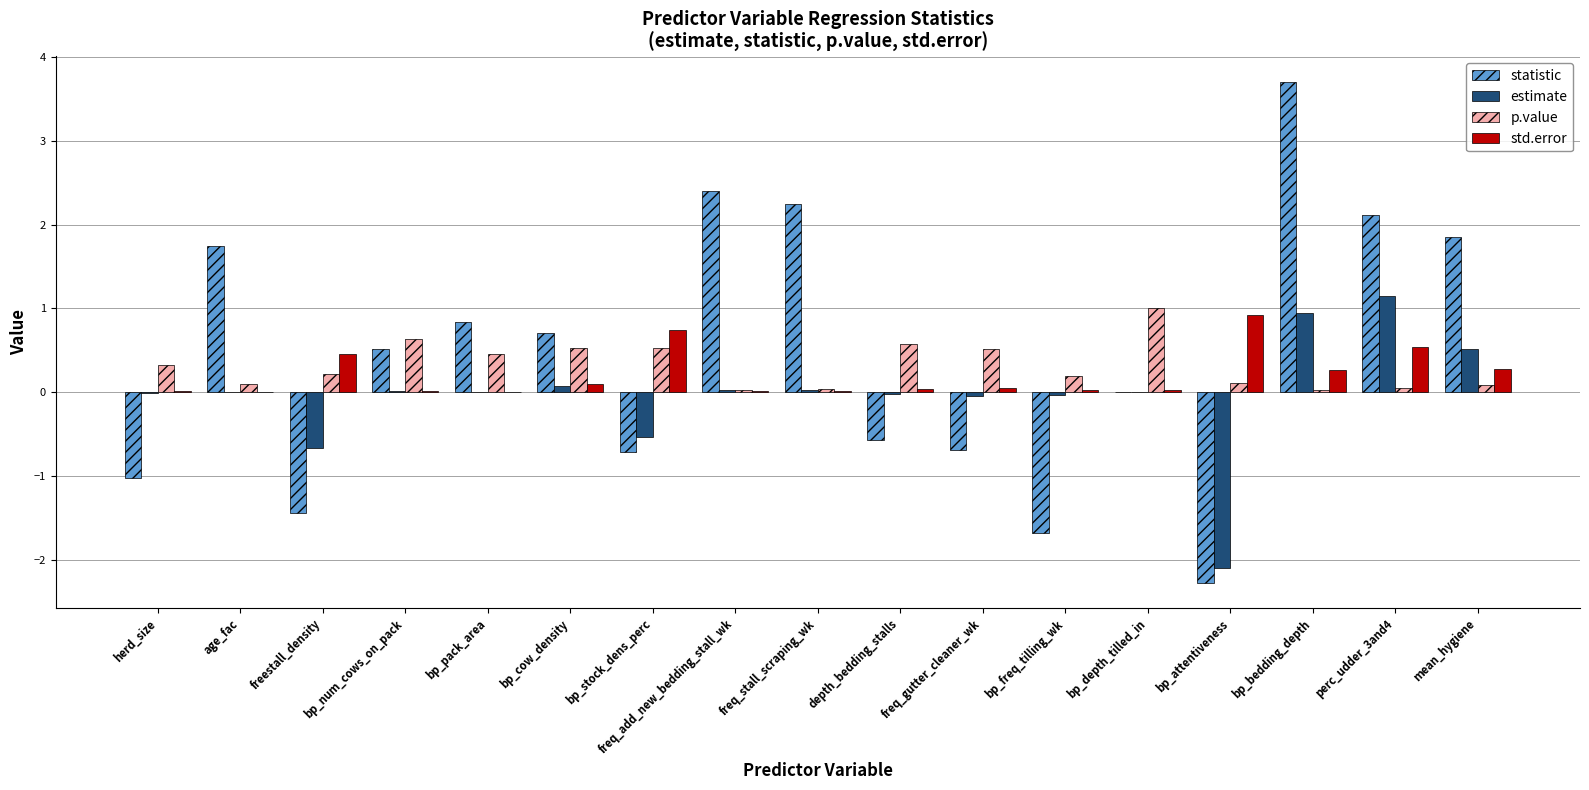

Which series changed the most between freestall_density and bp_num_cows_on_pack?

statistic